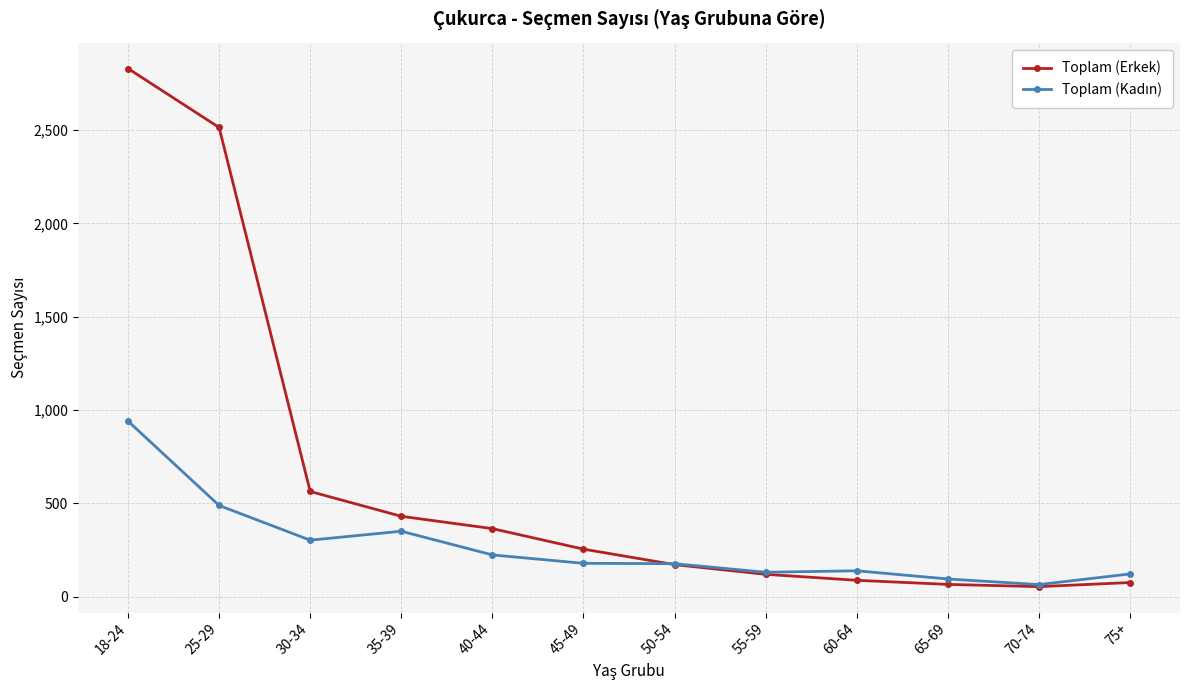

The value of Toplam (Erkek) at 25-29 is 1180. True or false?

False